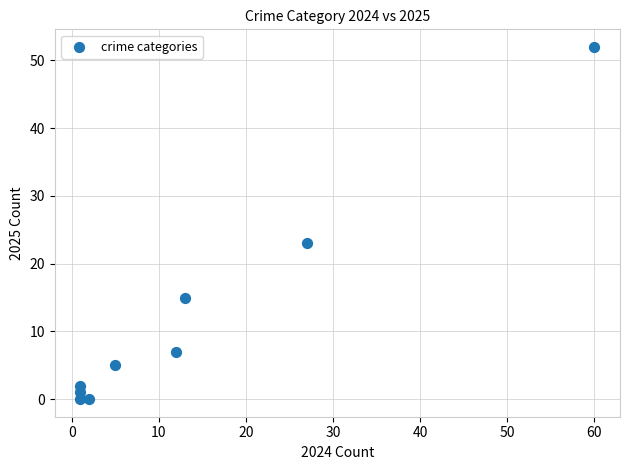

What Y value in the scatter plot is closest to 26?

23